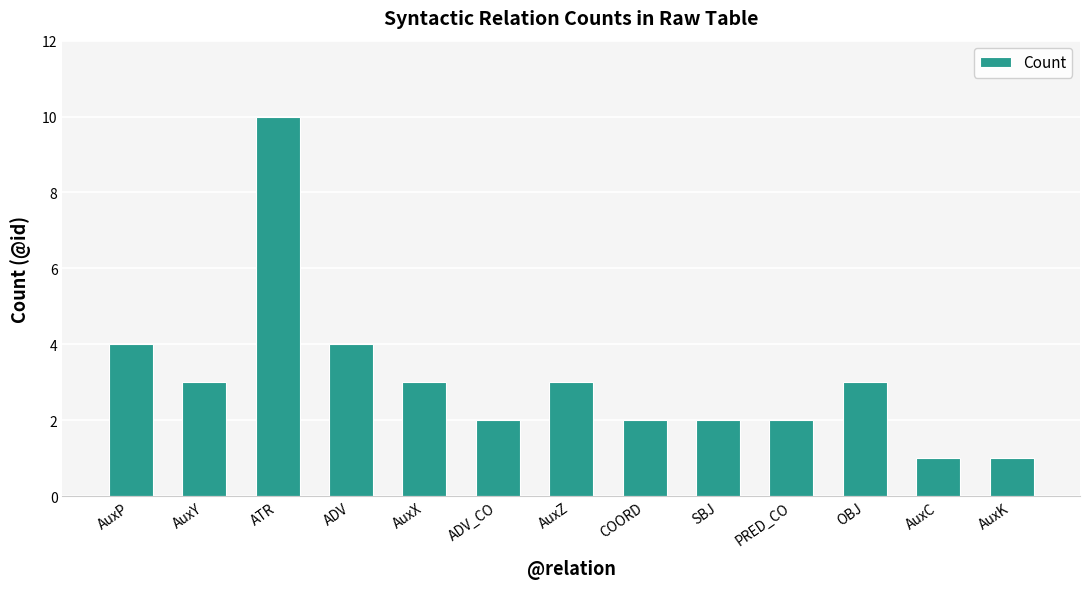

What is the average value?

3